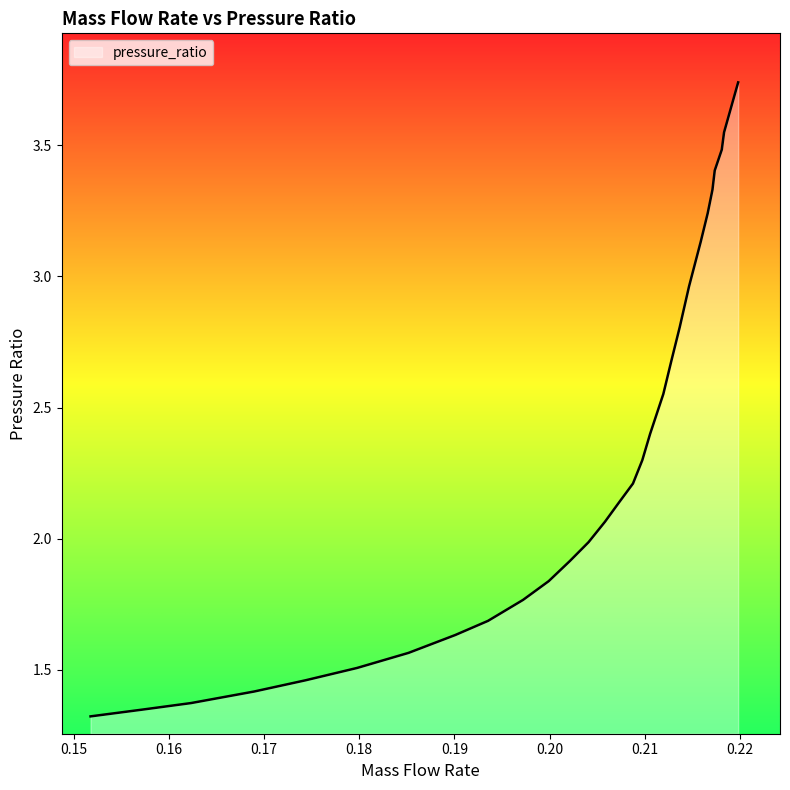

How many lines are shown in the chart?

1